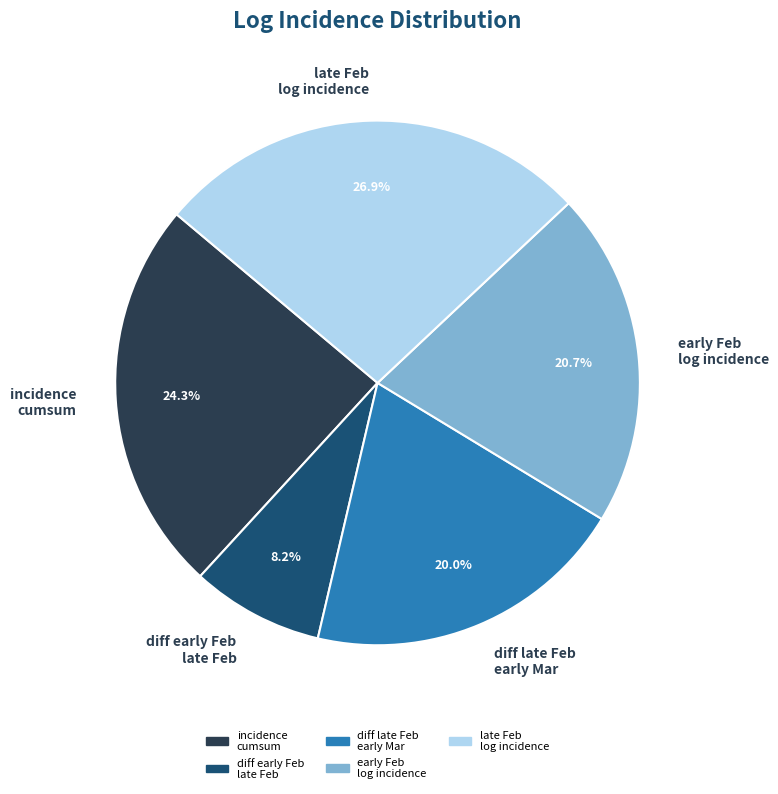

Rank the categories by value from highest to lowest.

late Feb log incidence, incidence cumsum, early Feb log incidence, diff late Feb early Mar, diff early Feb late Feb